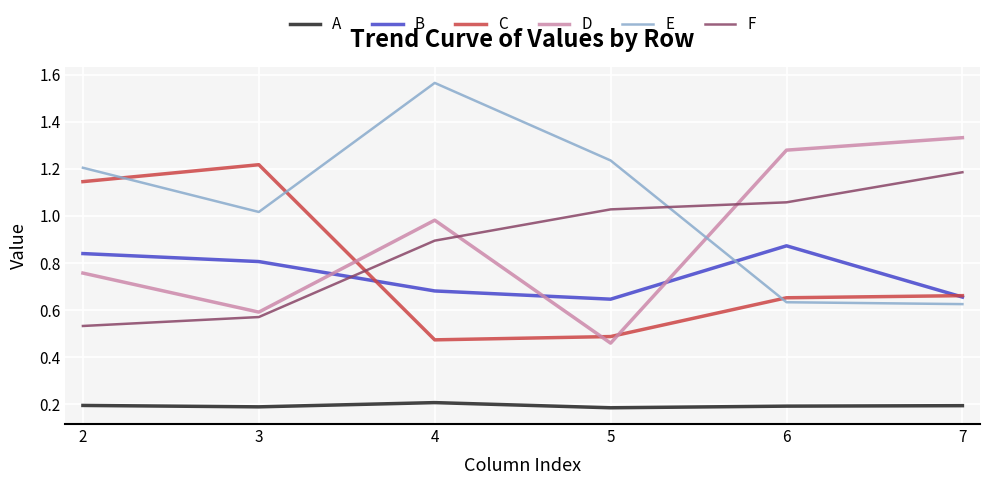

At which category does E reach its first local valley?

3